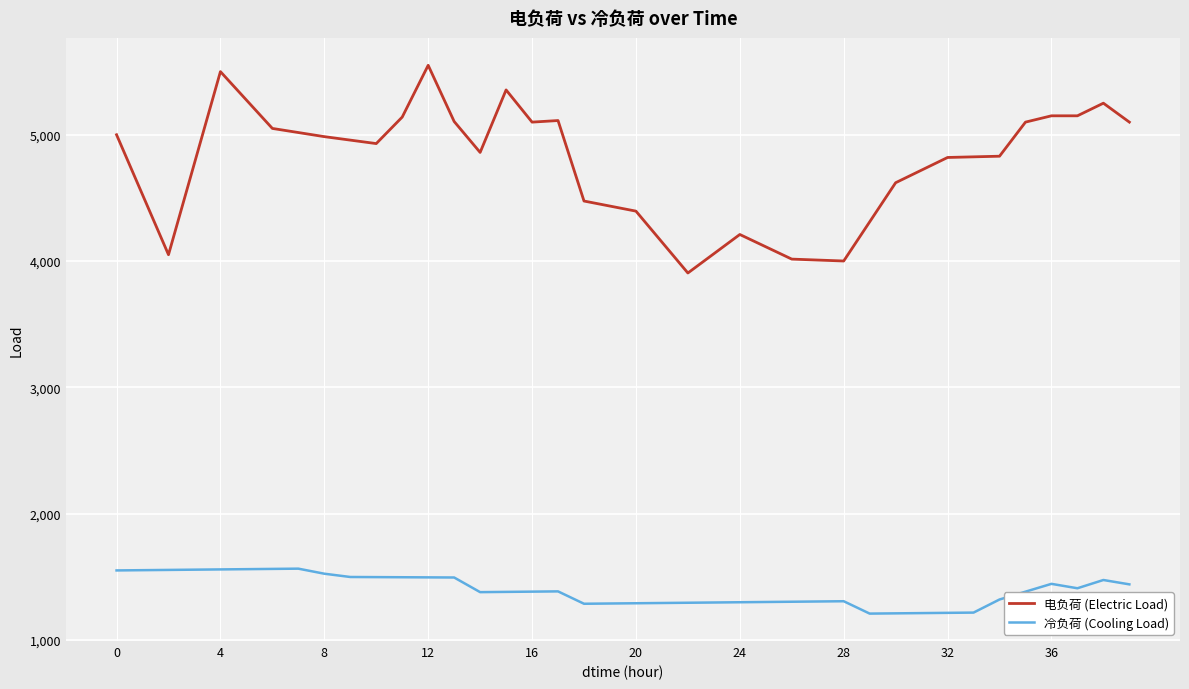

What is the maximum value shown in the chart?

5550.0